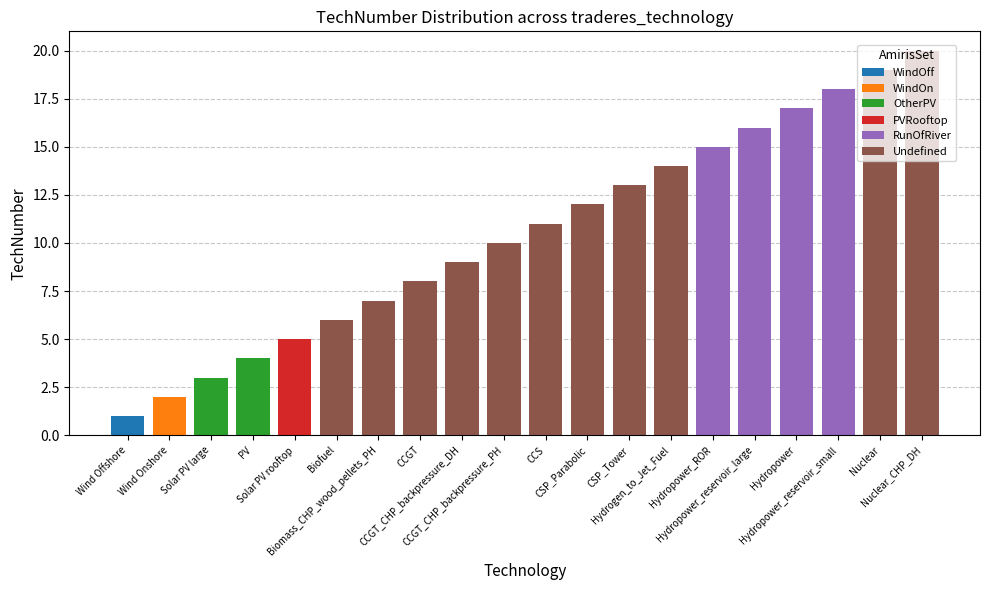

What is the label of the 20th bar from the left?

Nuclear_CHP_DH